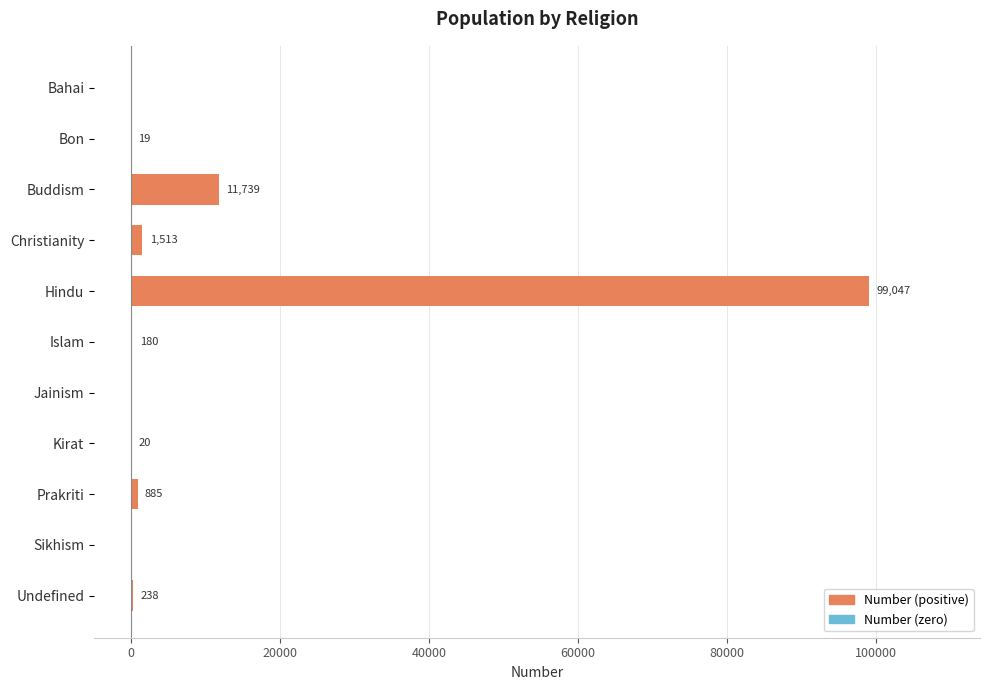

Where is the data nearest to the value 49523?

Buddism